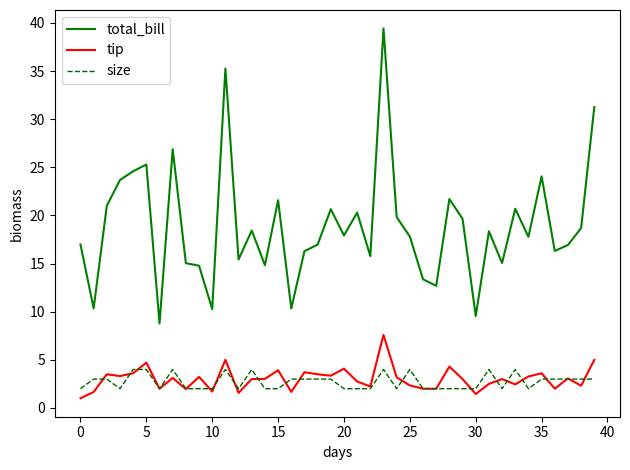

Is this an area chart (filled region under the line)?

No